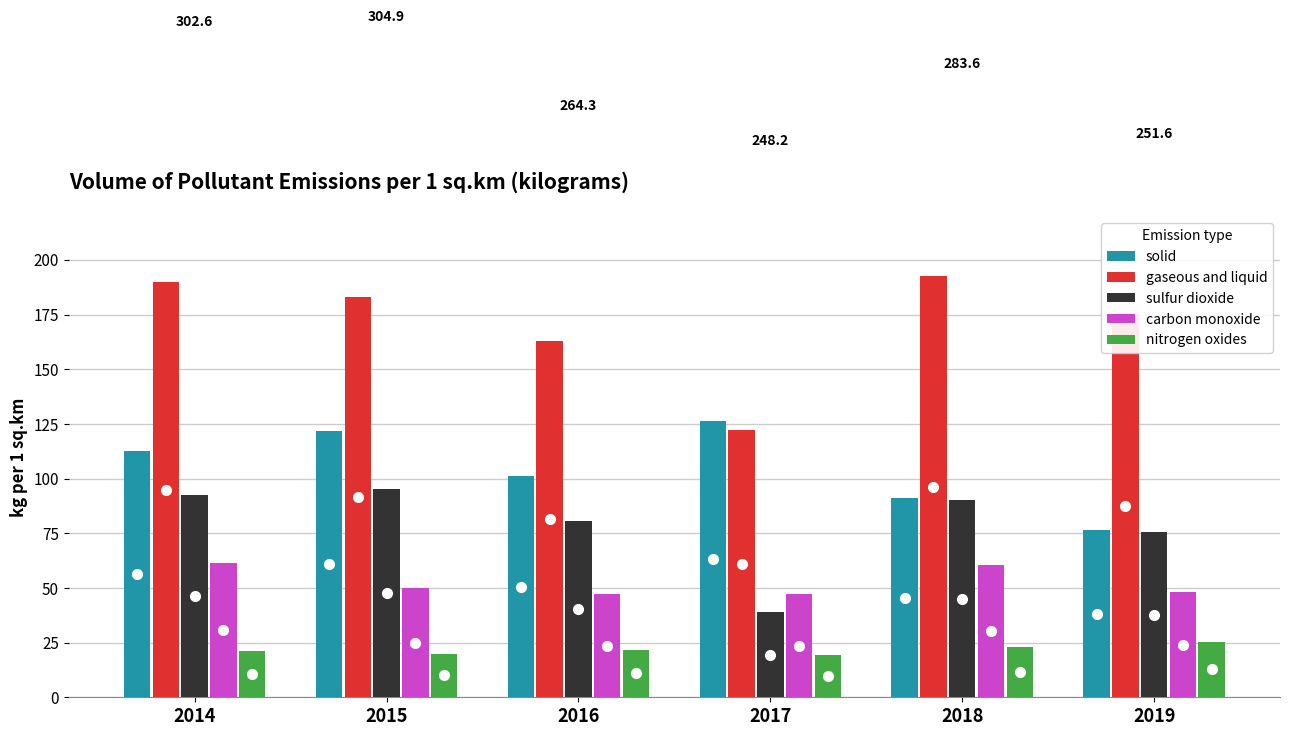

At 2016, list the series in order from largest to smallest.

gaseous and liquid, solid, sulfur dioxide, carbon monoxide, nitrogen oxides